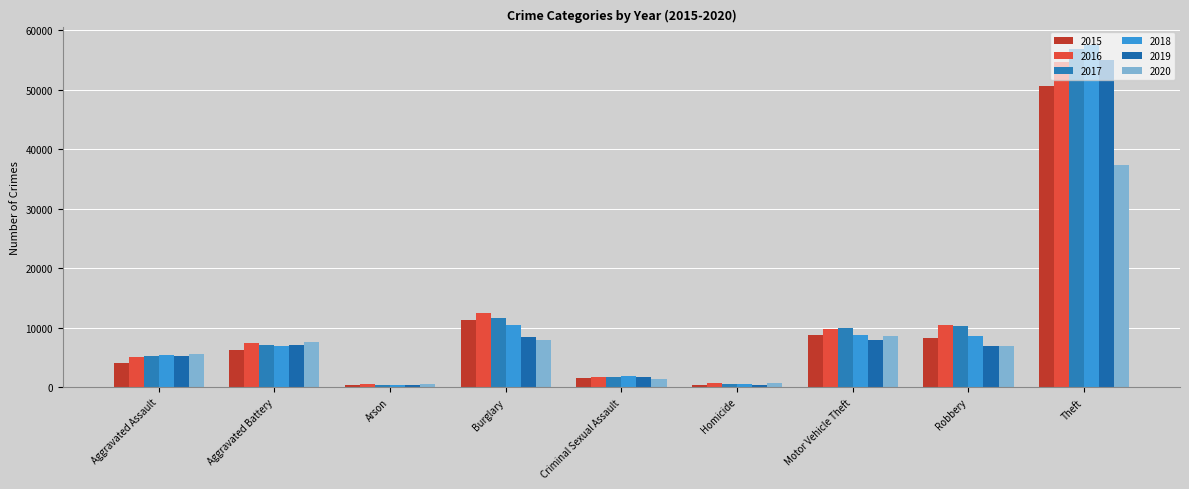

What is the average value of the 2020 series?

8521